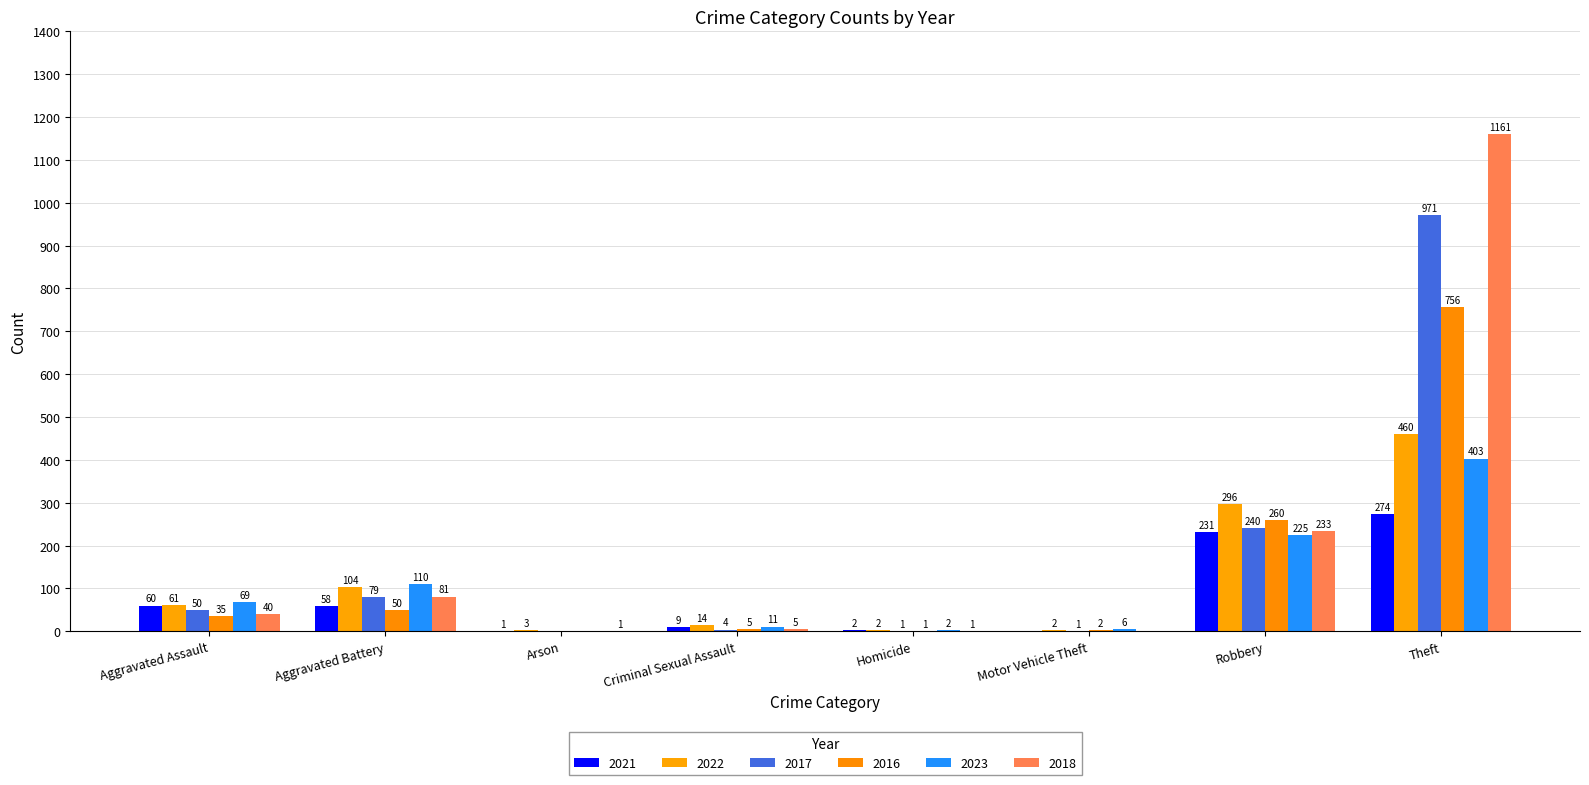

Reading left to right, extract all data points from this chart.

2021: Aggravated Assault=60	Aggravated Battery=58	Arson=1	Criminal Sexual Assault=9	Homicide=2	Motor Vehicle Theft=0	Robbery=231	Theft=274
2022: Aggravated Assault=61	Aggravated Battery=104	Arson=3	Criminal Sexual Assault=14	Homicide=2	Motor Vehicle Theft=2	Robbery=296	Theft=460
2017: Aggravated Assault=50	Aggravated Battery=79	Arson=0	Criminal Sexual Assault=4	Homicide=1	Motor Vehicle Theft=1	Robbery=240	Theft=971
2016: Aggravated Assault=35	Aggravated Battery=50	Arson=0	Criminal Sexual Assault=5	Homicide=1	Motor Vehicle Theft=2	Robbery=260	Theft=756
2023: Aggravated Assault=69	Aggravated Battery=110	Arson=0	Criminal Sexual Assault=11	Homicide=2	Motor Vehicle Theft=6	Robbery=225	Theft=403
2018: Aggravated Assault=40	Aggravated Battery=81	Arson=1	Criminal Sexual Assault=5	Homicide=1	Motor Vehicle Theft=0	Robbery=233	Theft=1161